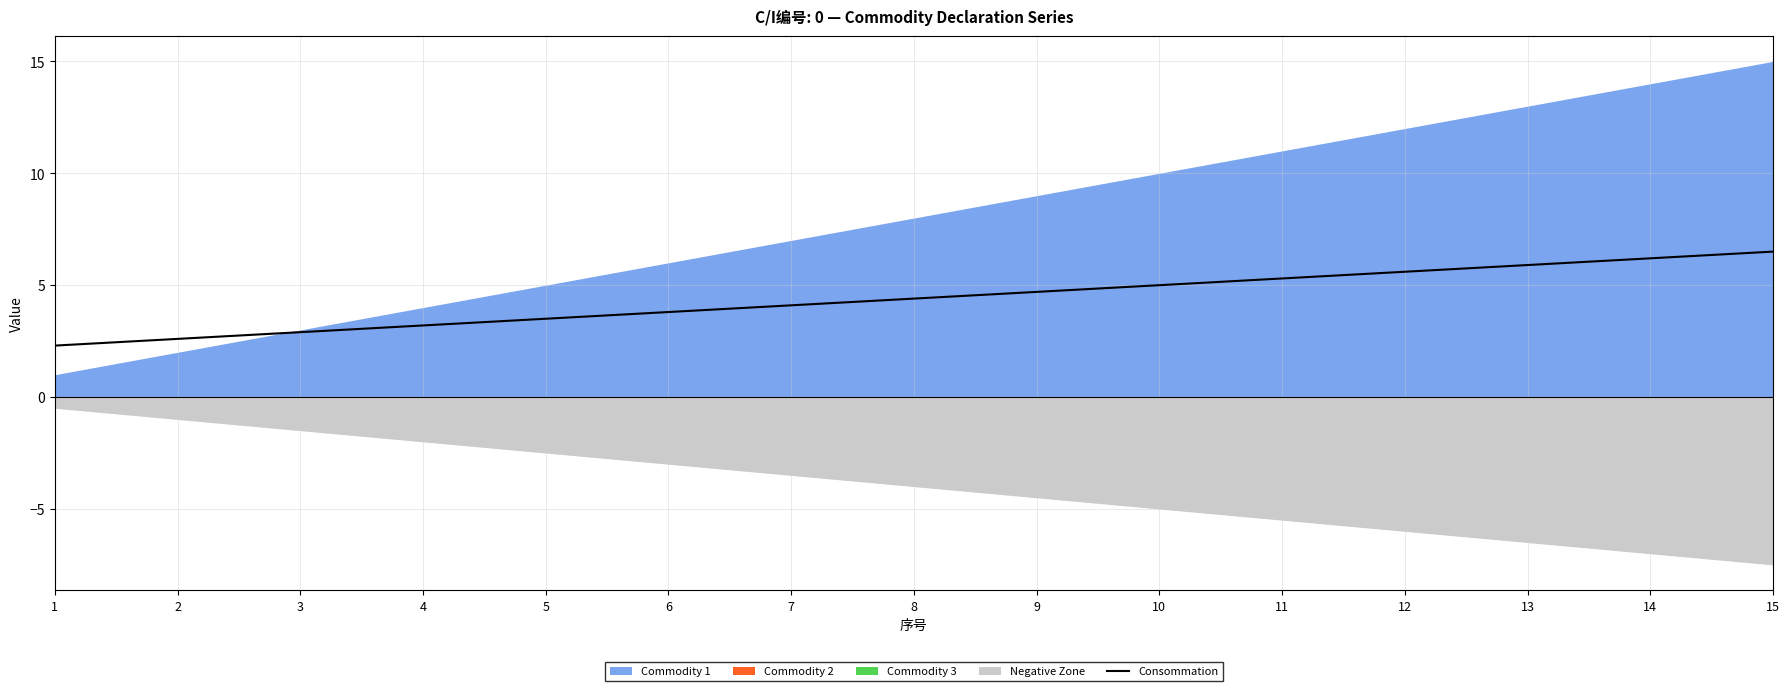

What is the maximum value for Consommation?

6.5